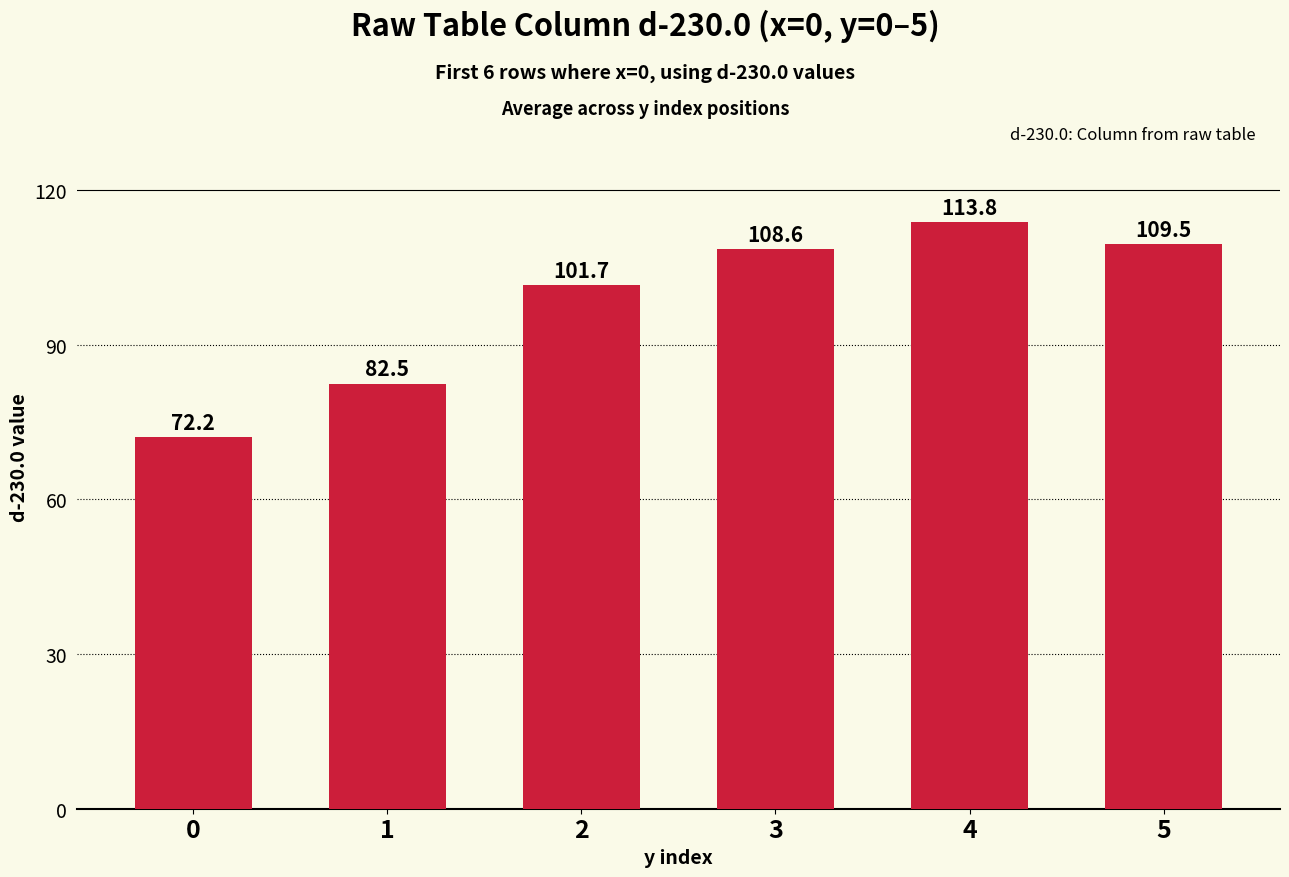

What is the change in value from 1 to 4?

+31.3